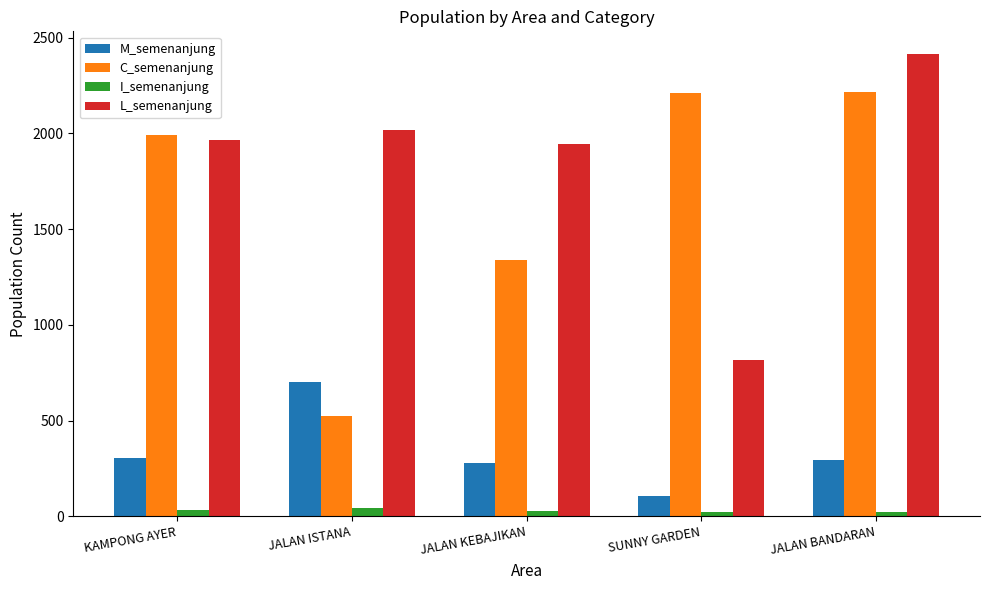

What is the label of the 1st bar from the right?

JALAN BANDARAN